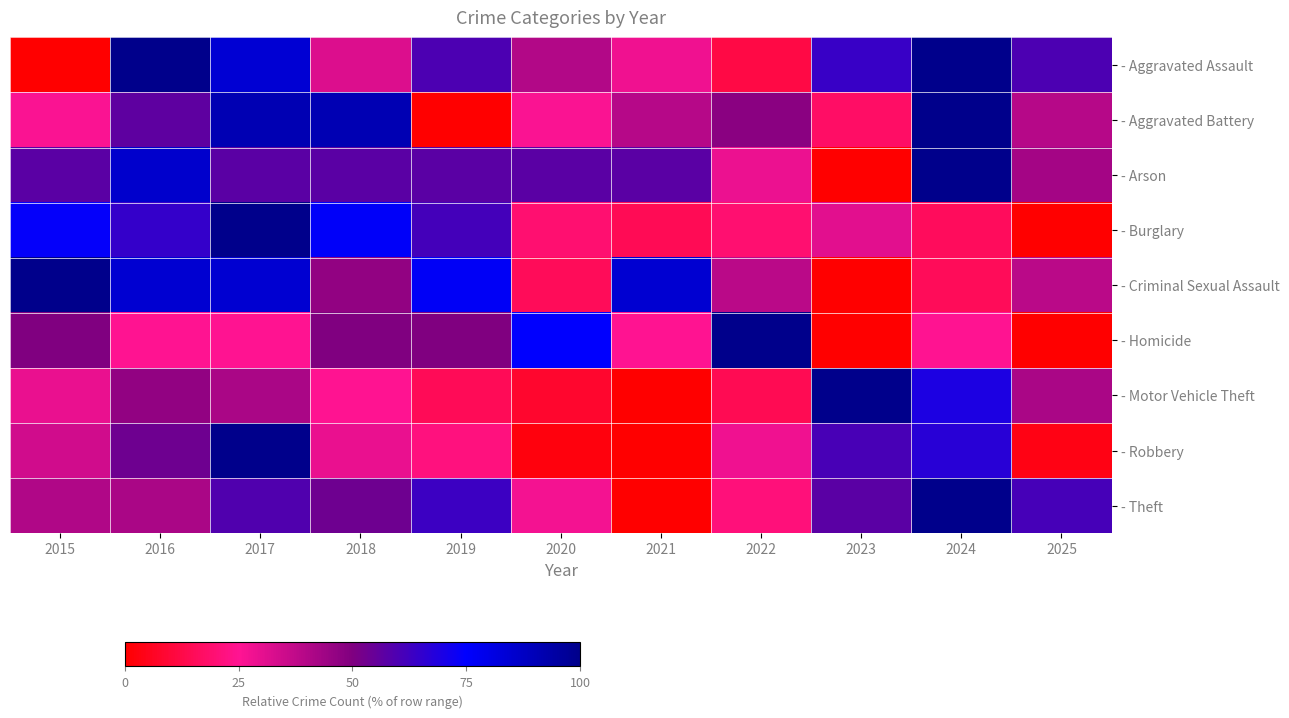

Rank the series at 2025 from highest to lowest value.

- Theft, - Aggravated Assault, - Arson, - Motor Vehicle Theft, - Aggravated Battery, - Criminal Sexual Assault, - Robbery, - Burglary, - Homicide